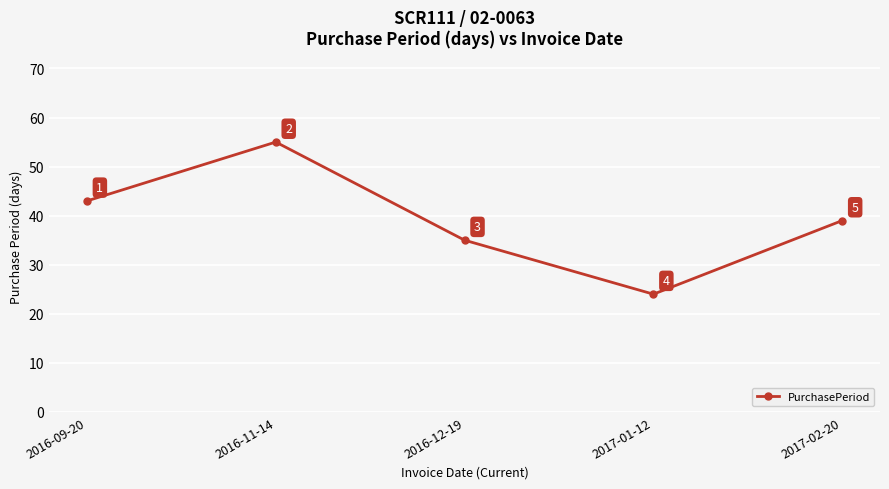

What is the maximum value shown in the chart?

55